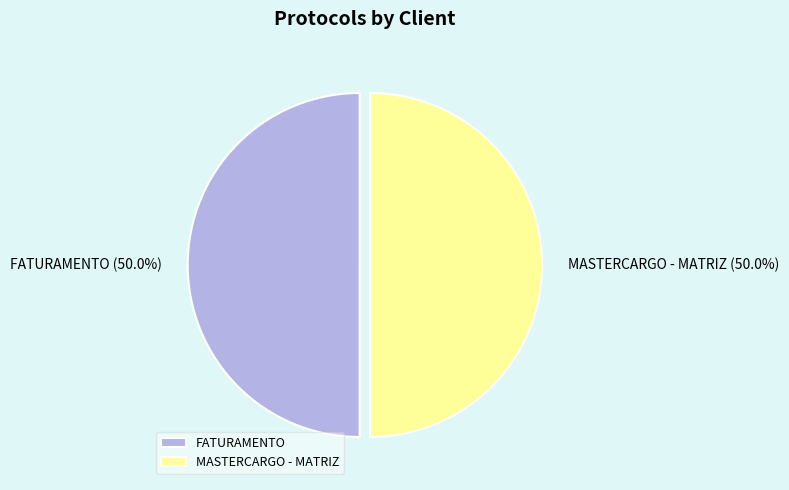

Combined, do MASTERCARGO - MATRIZ and FATURAMENTO account for over 50%?

Yes